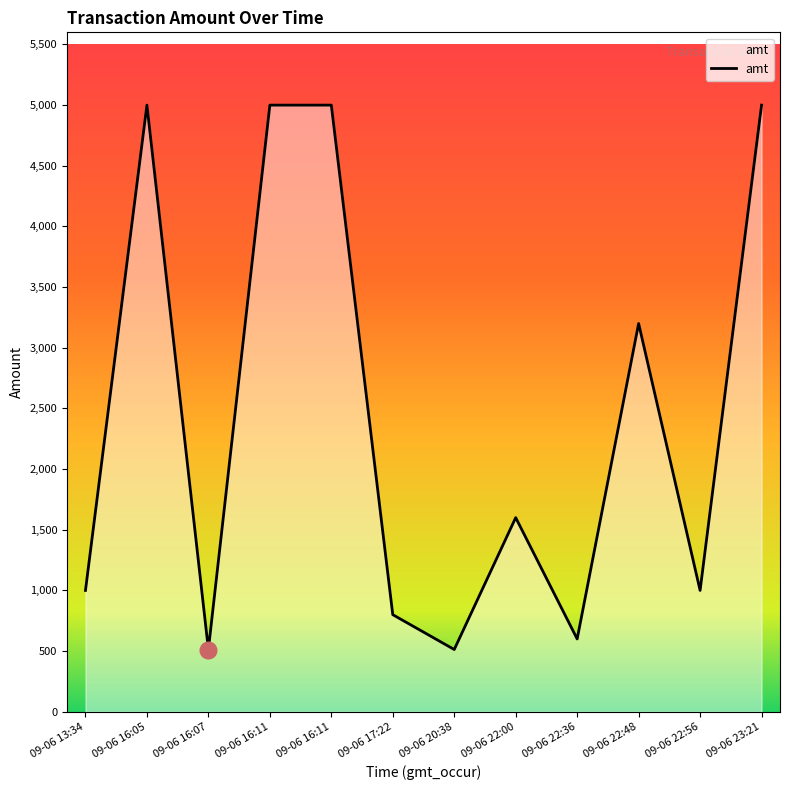

What is the difference between the second highest and minimum values?

4487.0